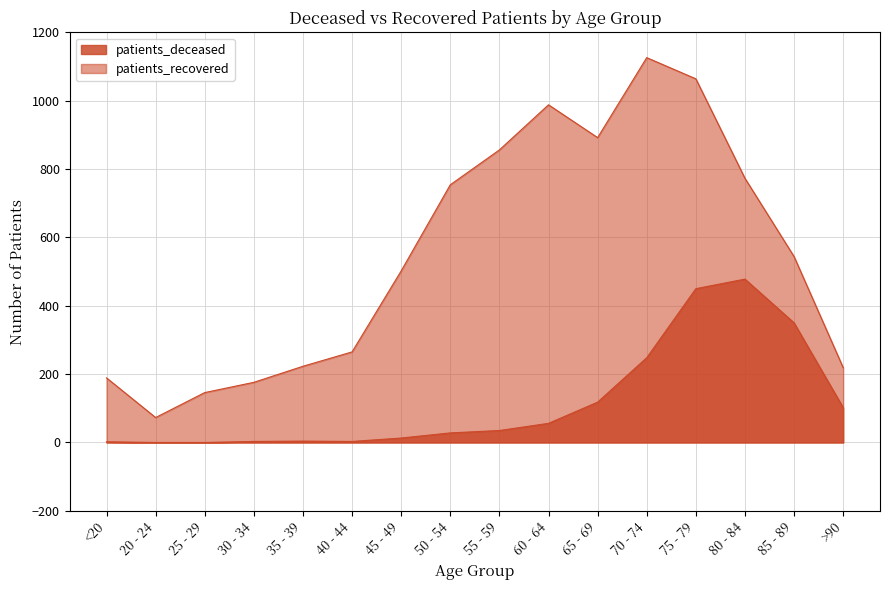

Where does the patients_deceased series first go above 35?

60 - 64